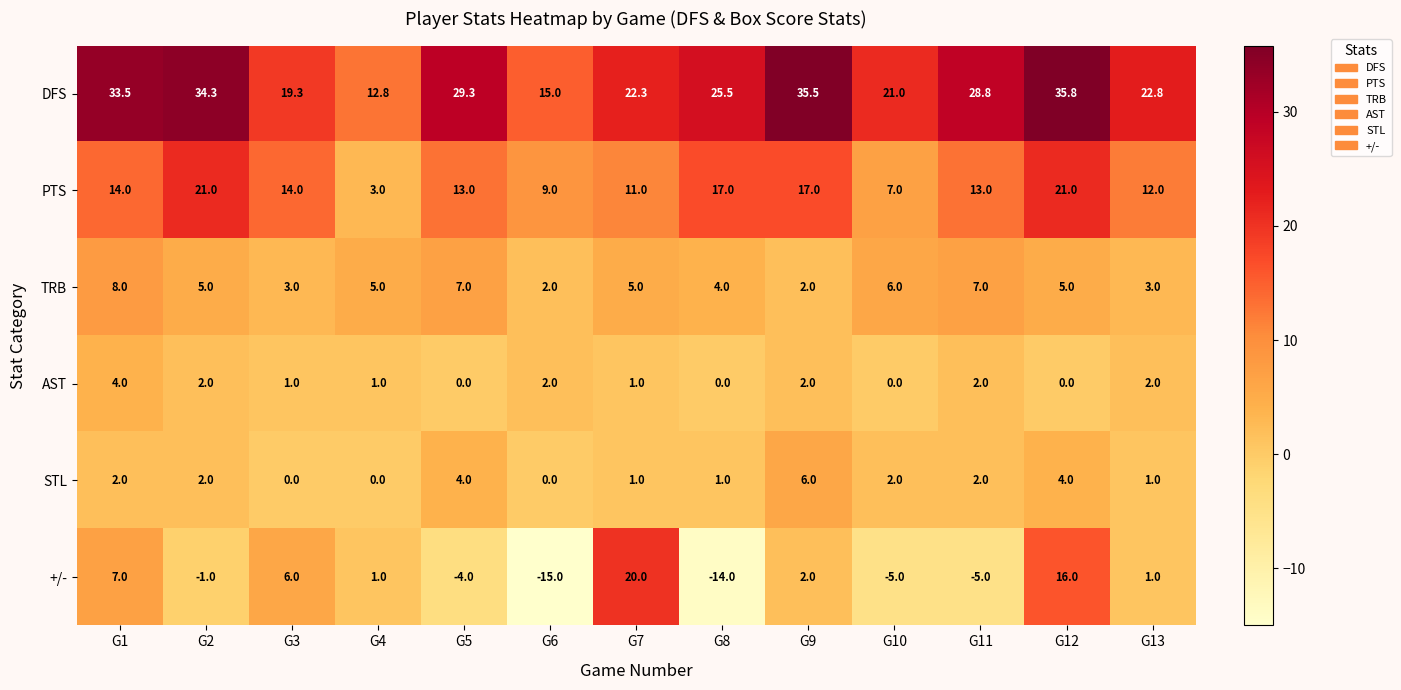

Which category has the highest value across all series?

G12